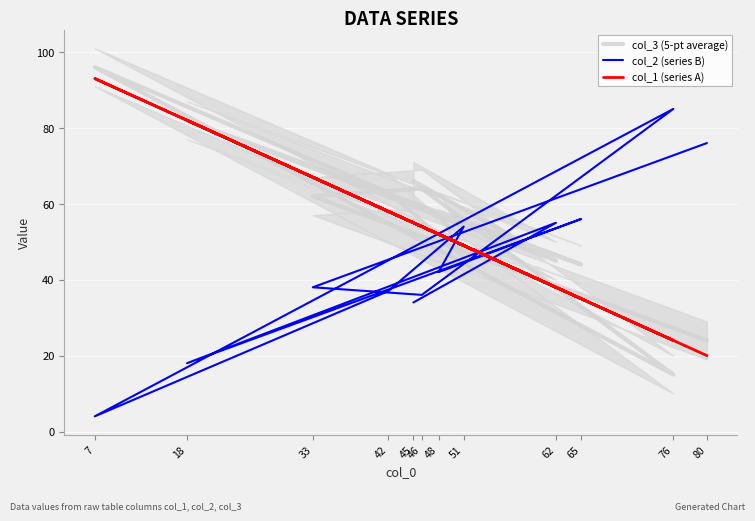

What is the spread (max minus min) of values at 48?

16